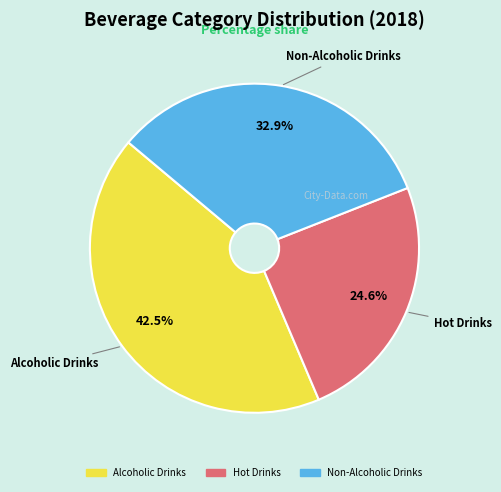

Which category has the biggest portion of the pie?

Alcoholic Drinks